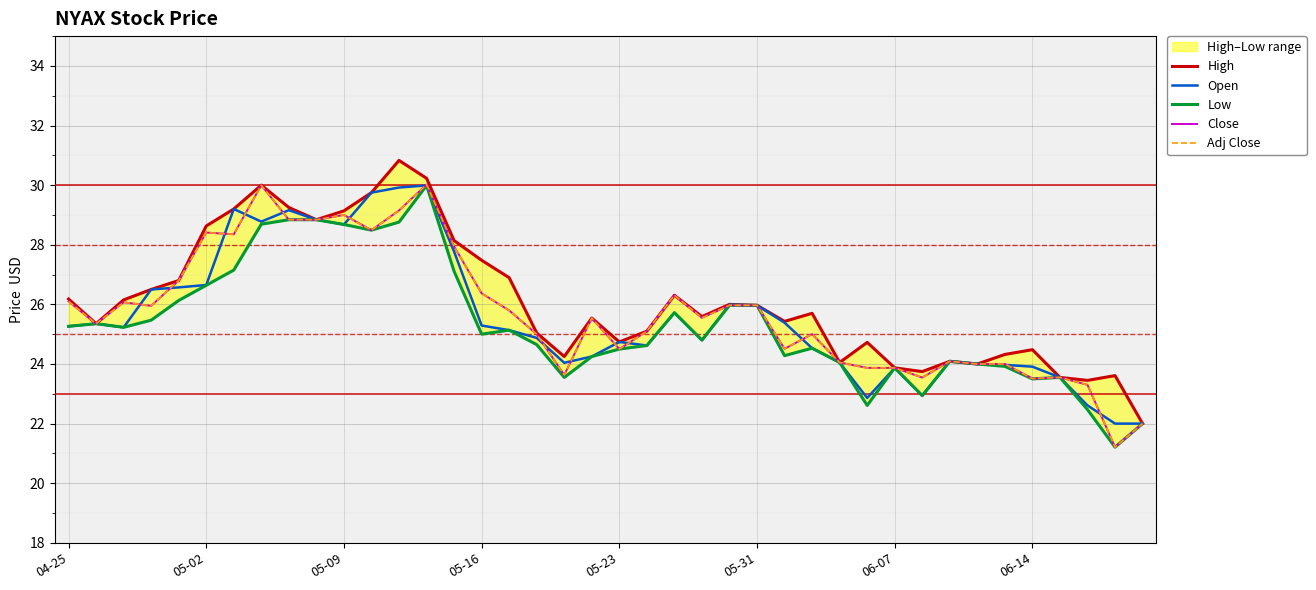

The value of High at 36 is 34.1. True or false?

False